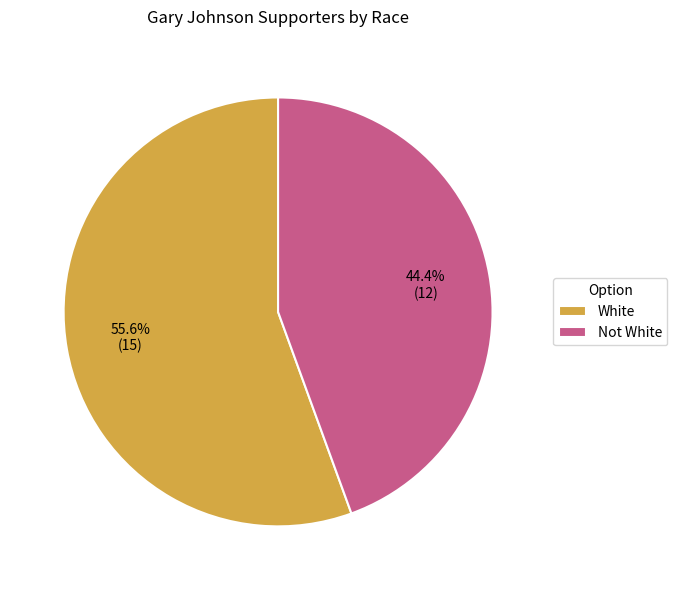

What is the largest slice in the pie chart?

White